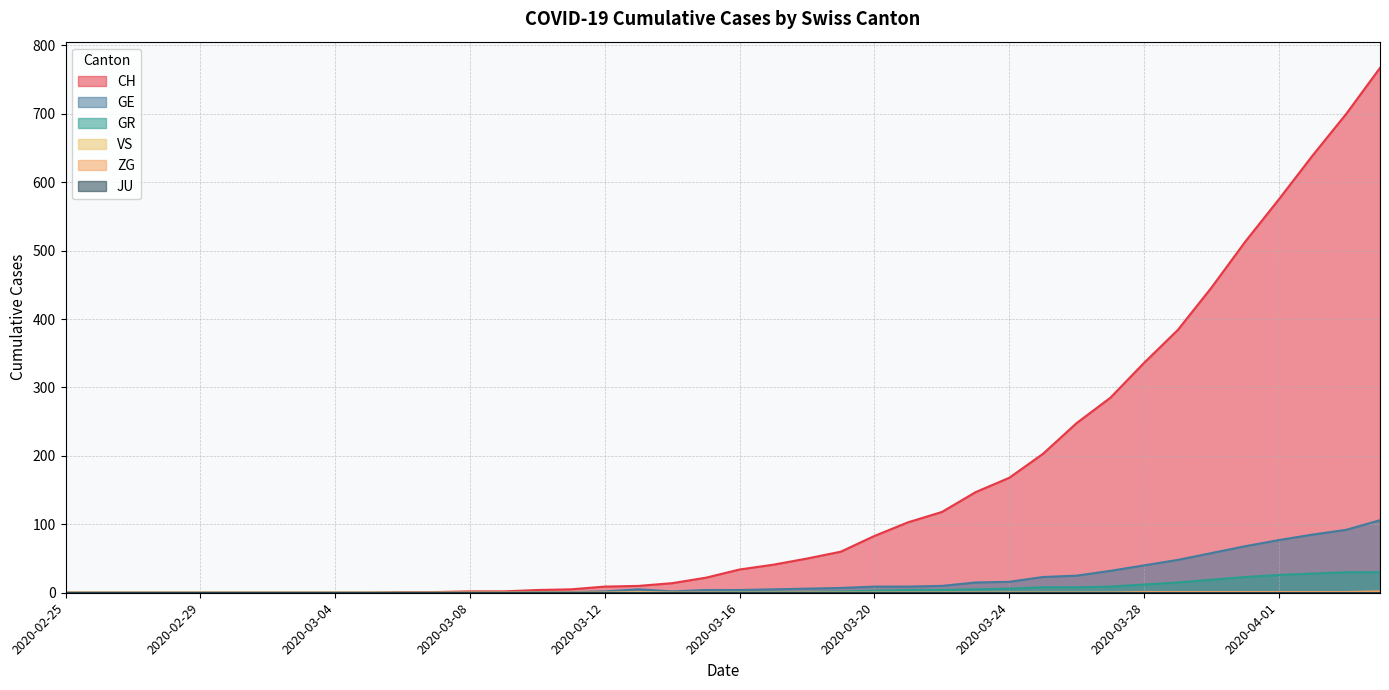

What is the maximum value shown in the chart?

767